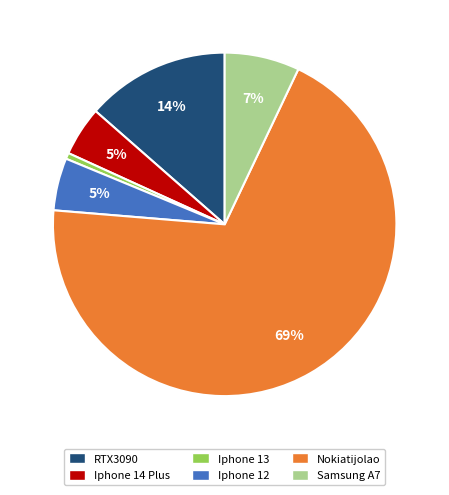

Do Iphone 14 Plus and Samsung A7 together represent more than half of the pie?

No